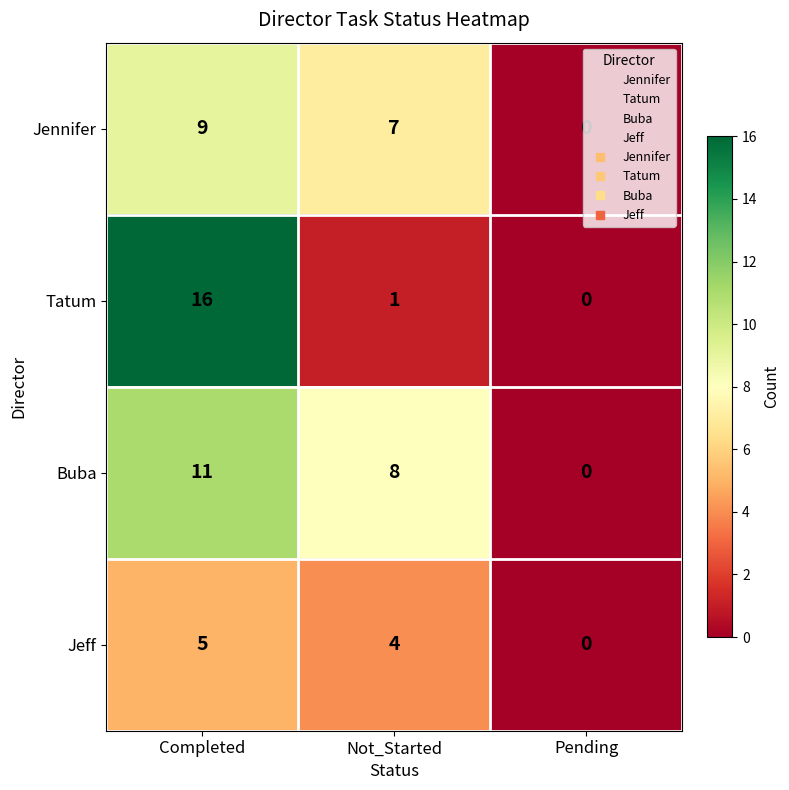

Which series has the widest spread of values?

Tatum